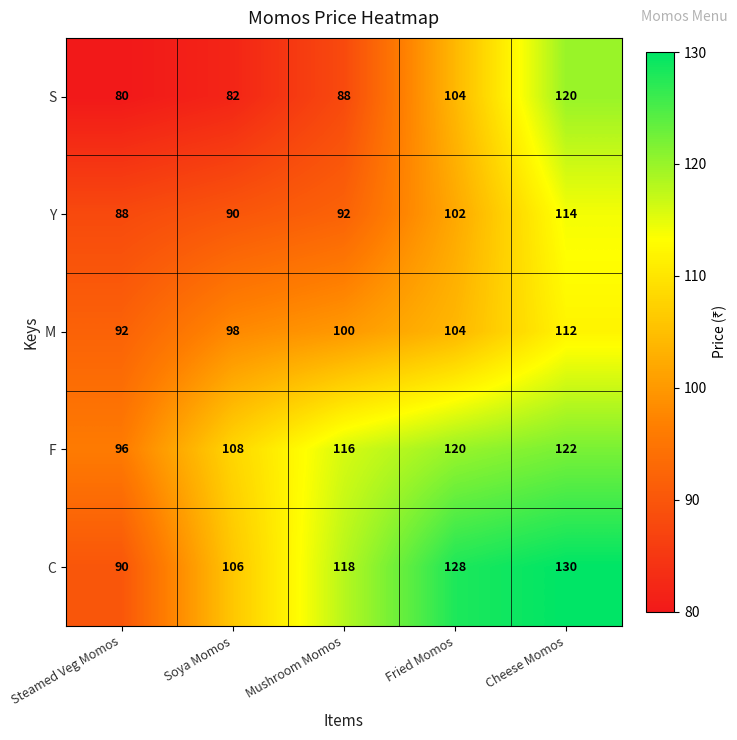

What is the spread (max minus min) of values at Soya Momos?

26